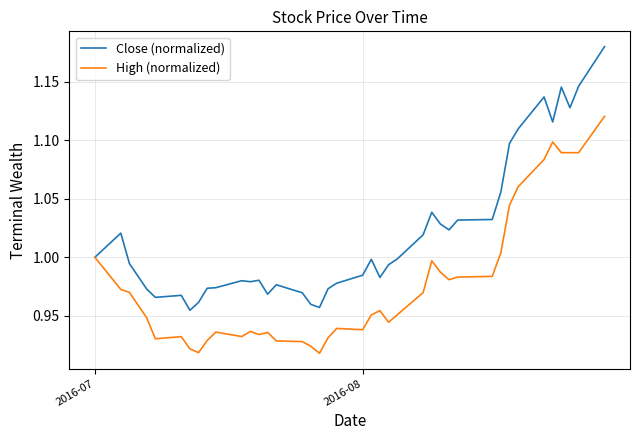

List the series in order of their peak value, highest first.

Close (normalized), High (normalized)